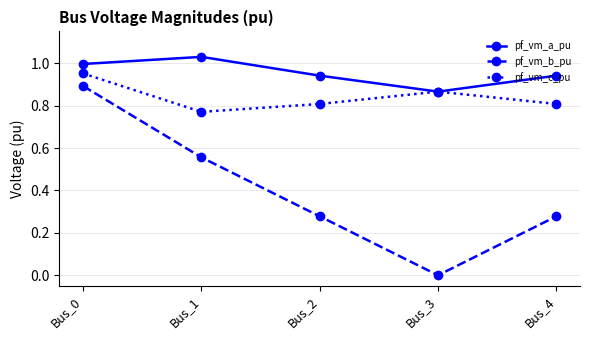

Rank the series at Bus_2 from highest to lowest value.

pf_vm_a_pu, pf_vm_c_pu, pf_vm_b_pu